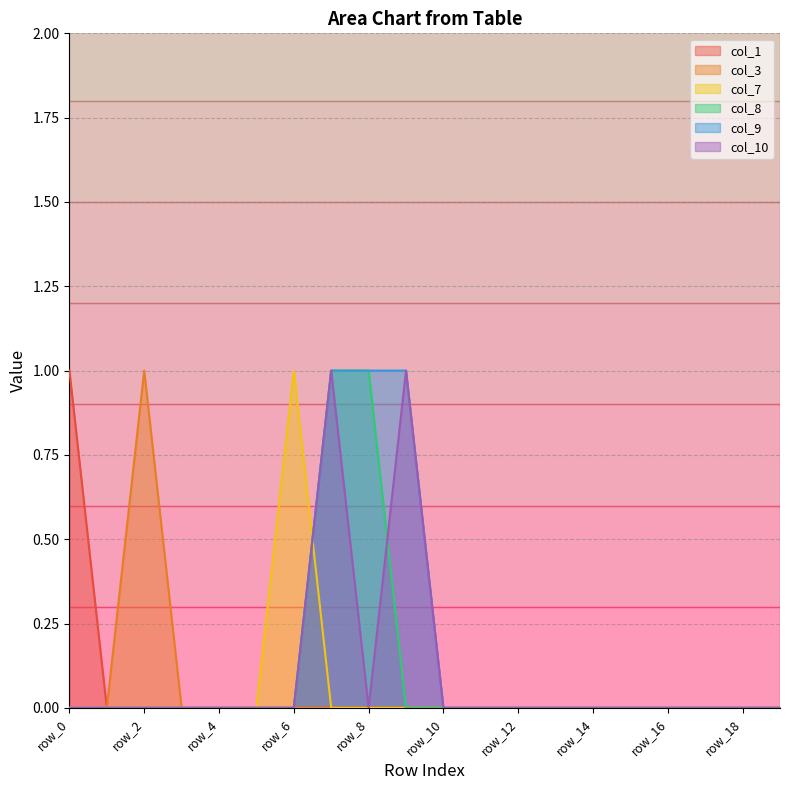

True or false: col_10 and col_3 intersect in this chart.

False